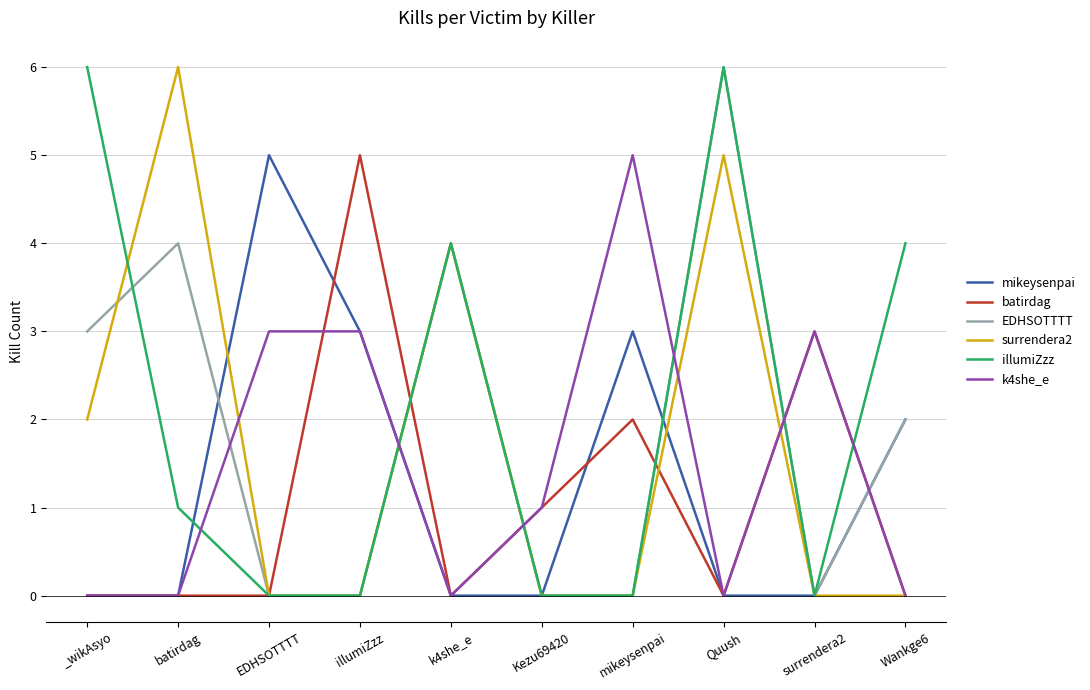

What is the greatest value displayed?

6